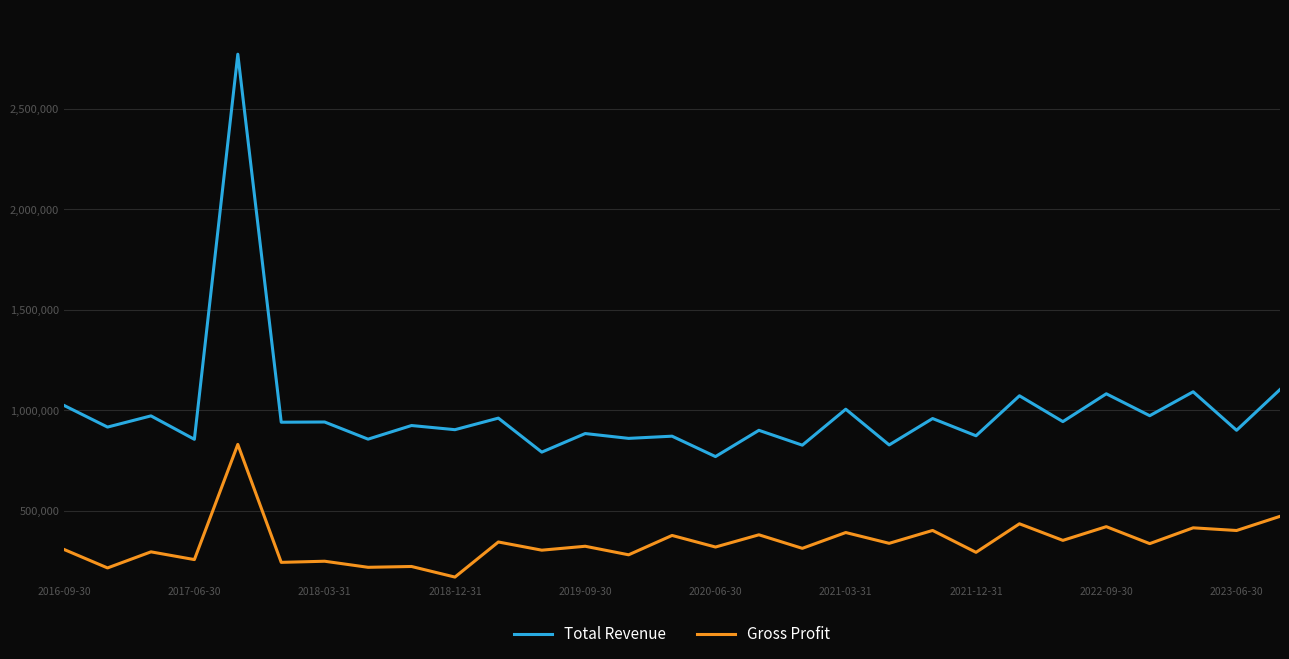

How many lines are shown in the chart?

2